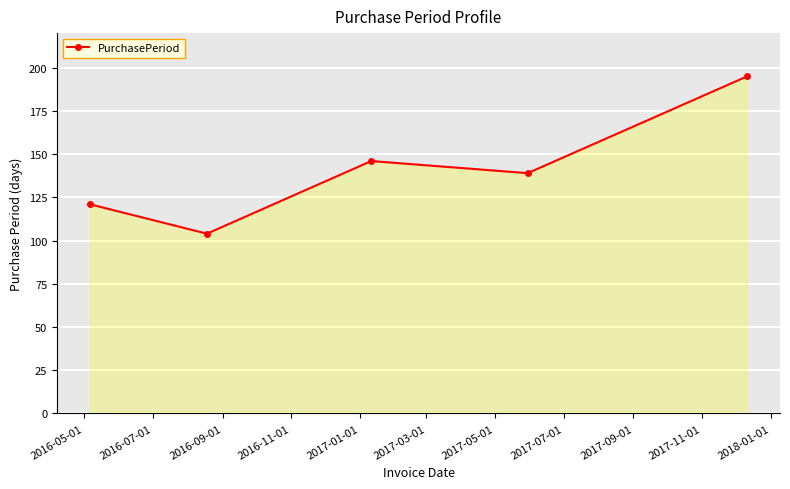

What is the smallest value displayed?

104